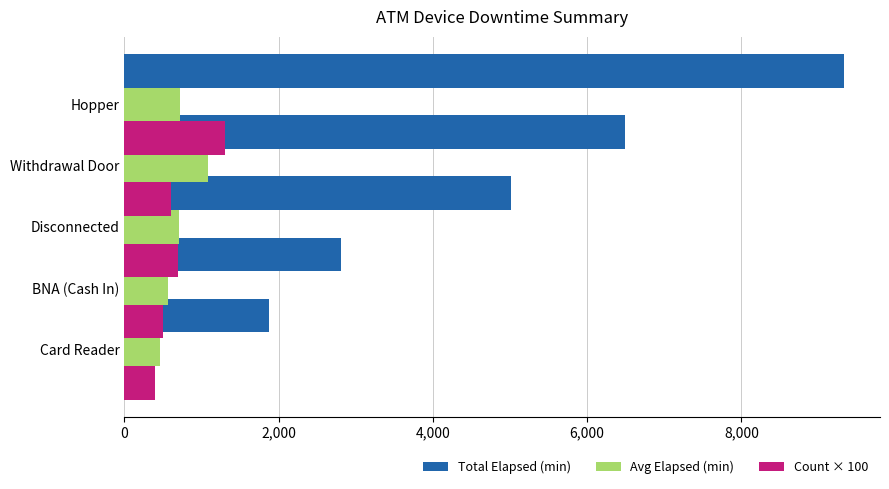

Between 2,000 and 4,000, which series saw the biggest shift?

Total Elapsed (min)